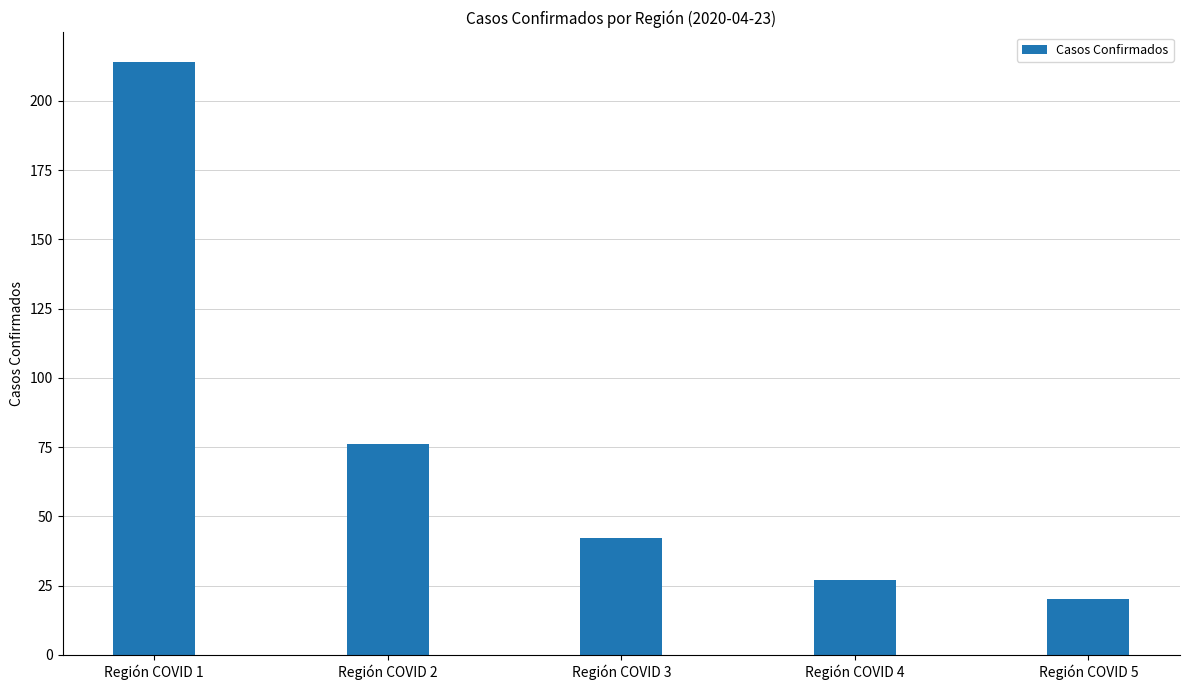

What is the change in value from Región COVID 2 to Región COVID 5?

-56